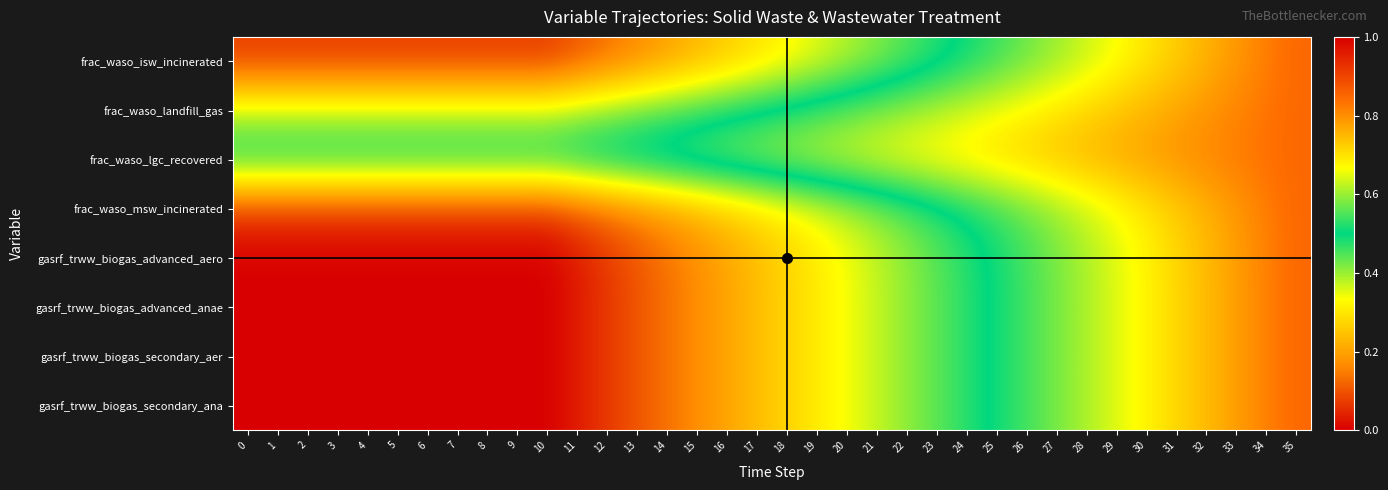

At 31, list the series in order from largest to smallest.

frac_waso_lgc_recovered, frac_waso_landfill_gas, frac_waso_isw_incinerated, frac_waso_msw_incinerated, gasrf_trww_biogas_advanced_aero, gasrf_trww_biogas_advanced_anae, gasrf_trww_biogas_secondary_aer, gasrf_trww_biogas_secondary_ana